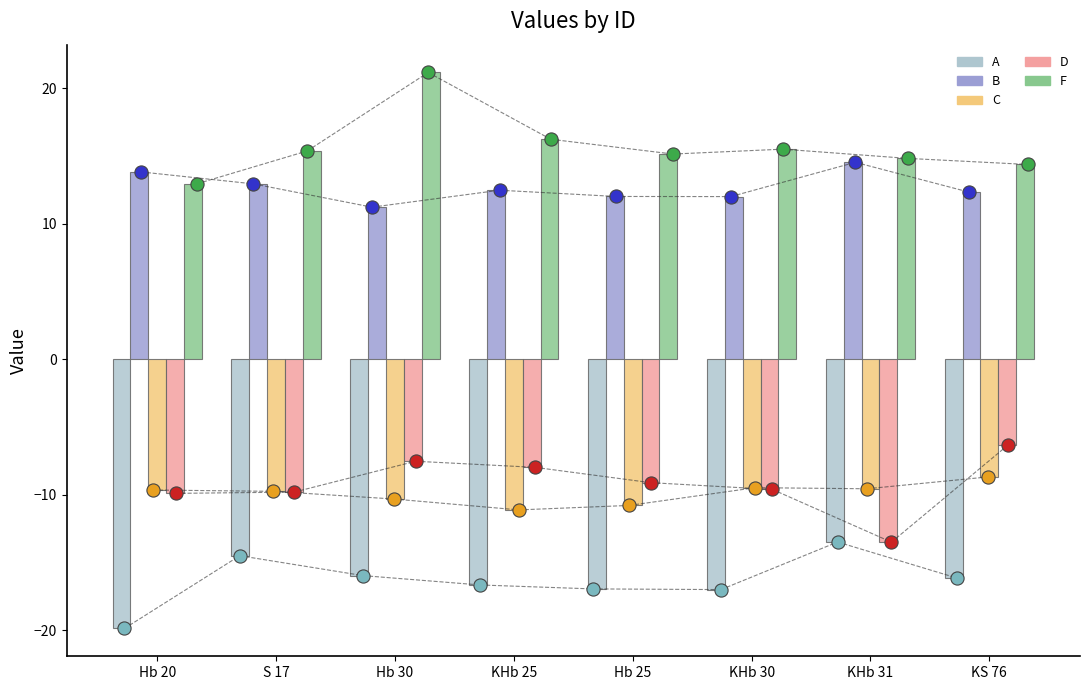

At how many categories does at least one series exceed 0?

8